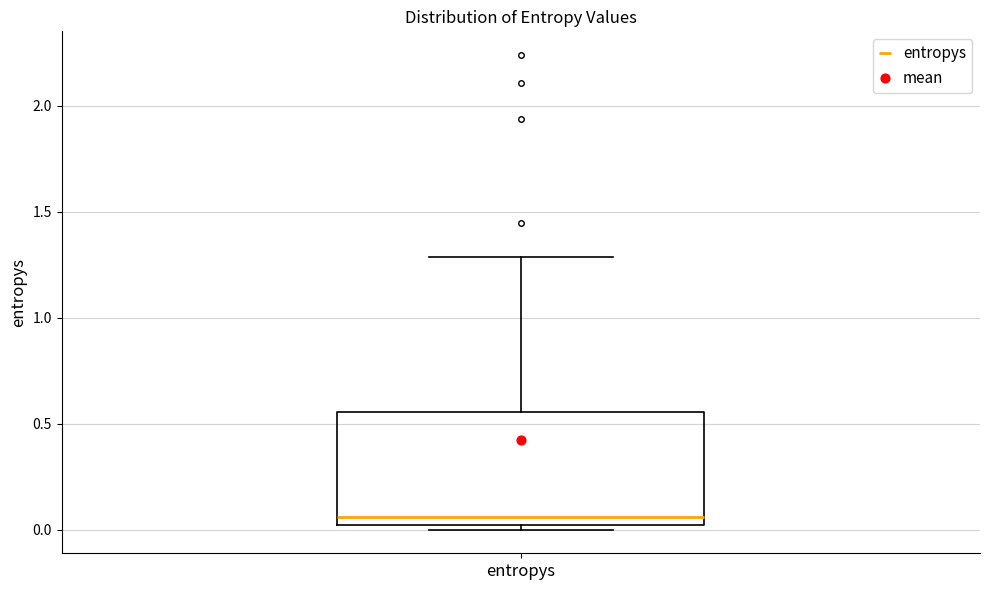

Where does the upper whisker of the box for entropys end on the y-axis? The values are not printed on the chart, so give them approximately, as read against the axis.

1.30